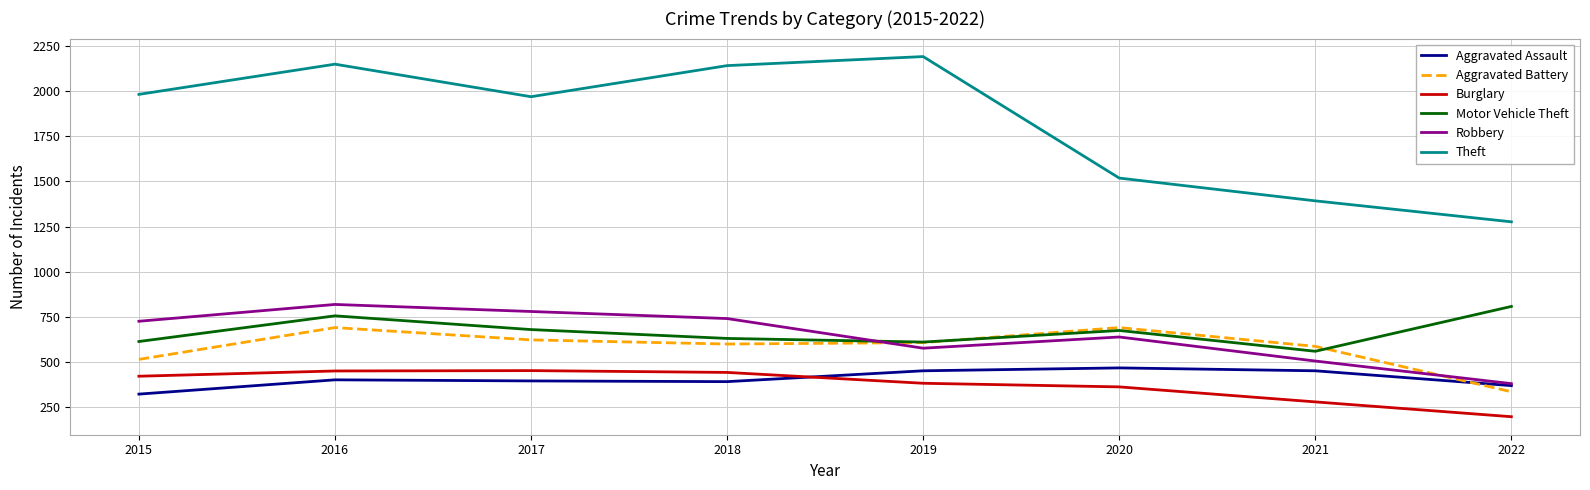

Between 2019 and 2020, which series saw the biggest shift?

Theft